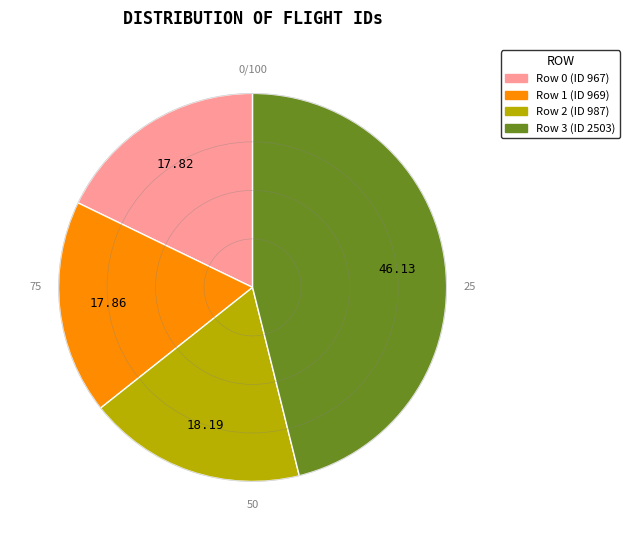

Combined, do Row 3 (ID 2503) and Row 2 (ID 987) account for over 50%?

Yes